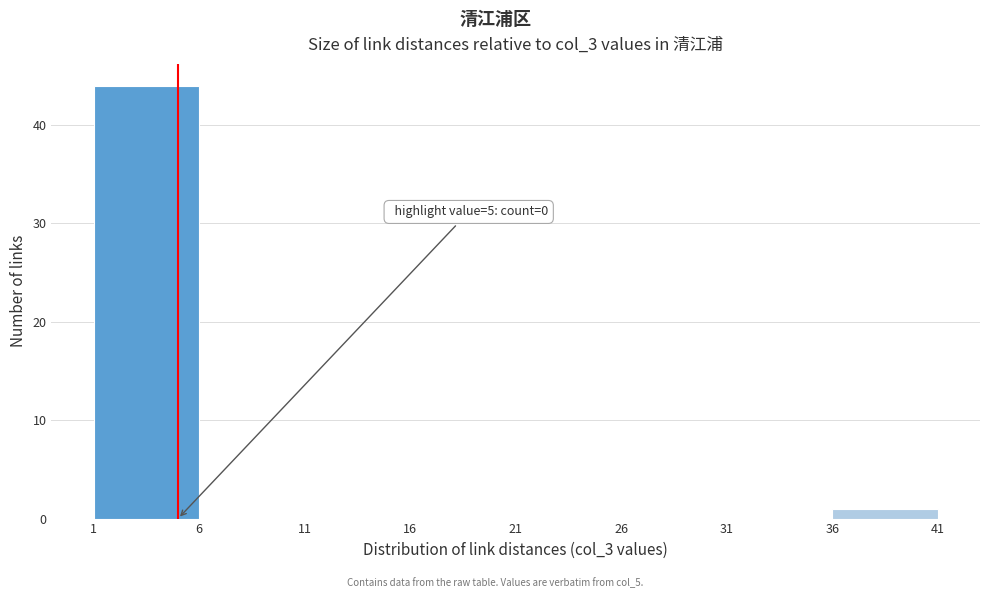

Over which range of the x-axis is the bar tallest?

1 to 6